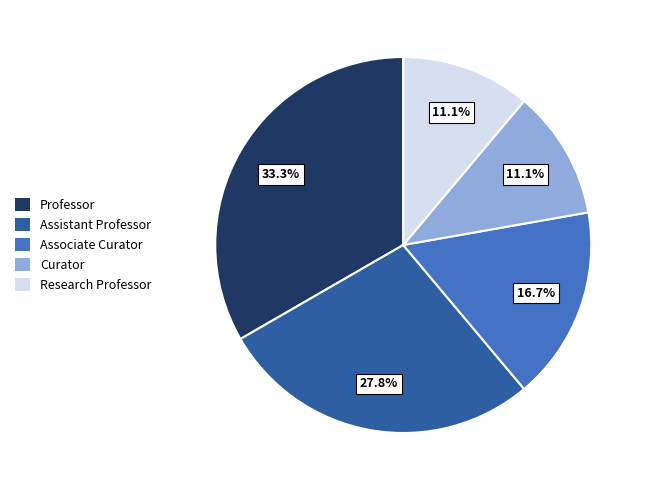

Is there any slice that represents more than half of the pie?

No